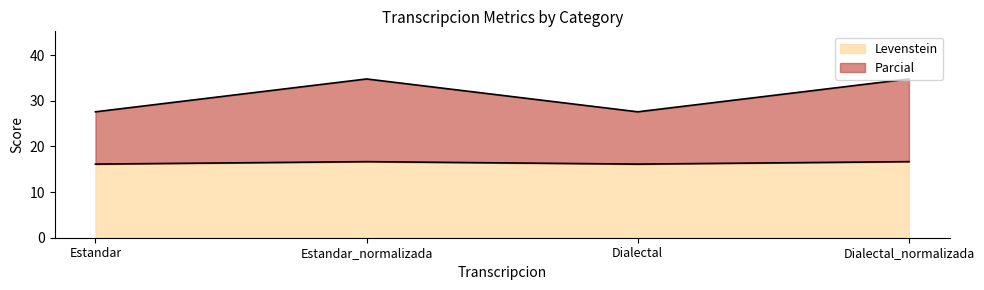

Where is the first local minimum for Parcial?

Dialectal